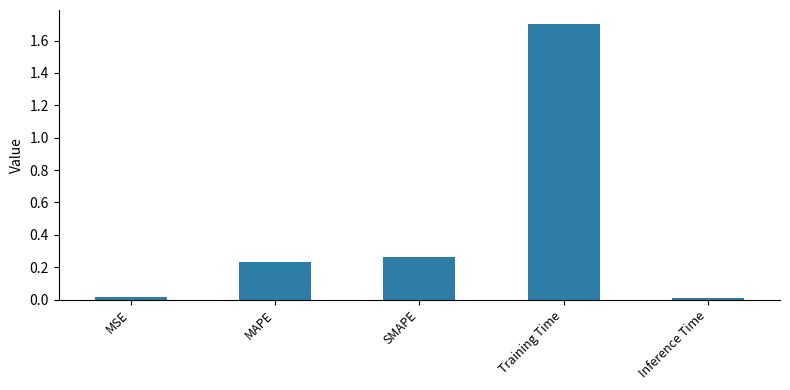

What is the label of the 4th bar from the right?

MAPE